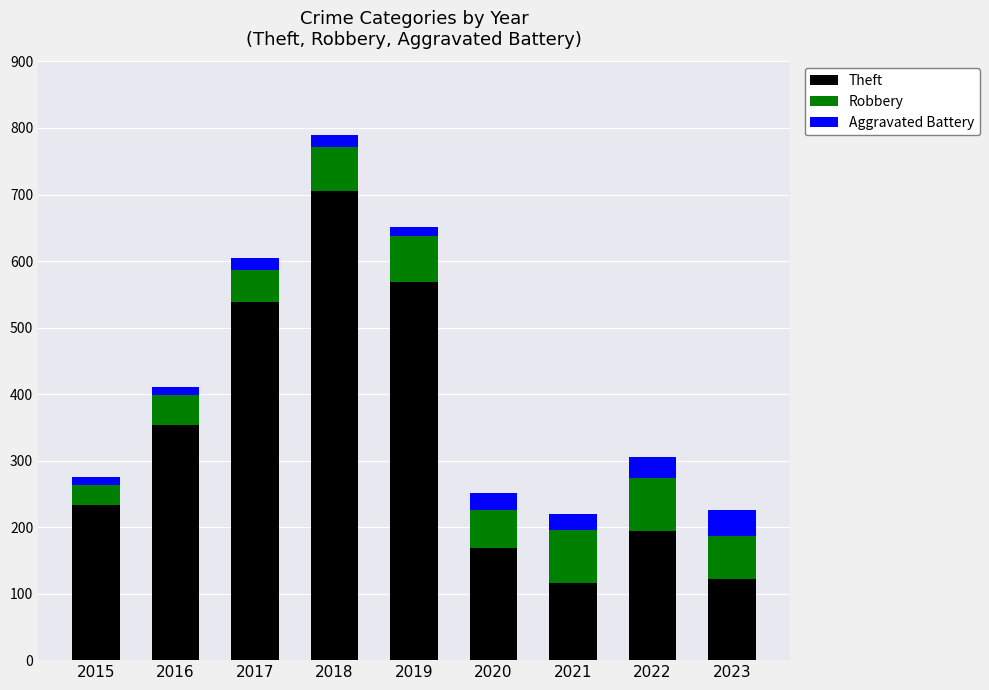

What is the difference between the second highest and second lowest values in the Theft series?

446